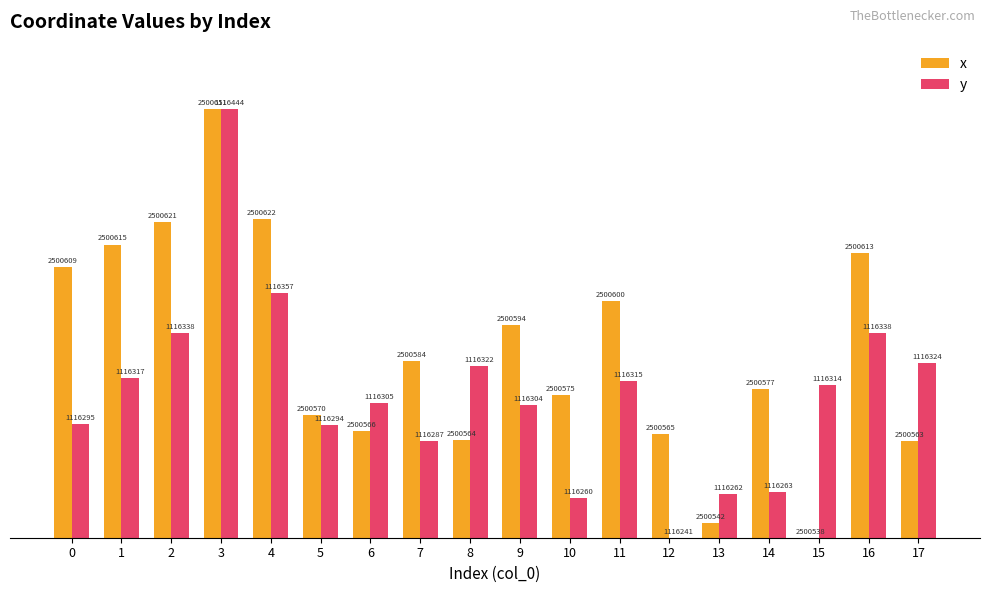

What are all the series names shown in the legend?

x, y